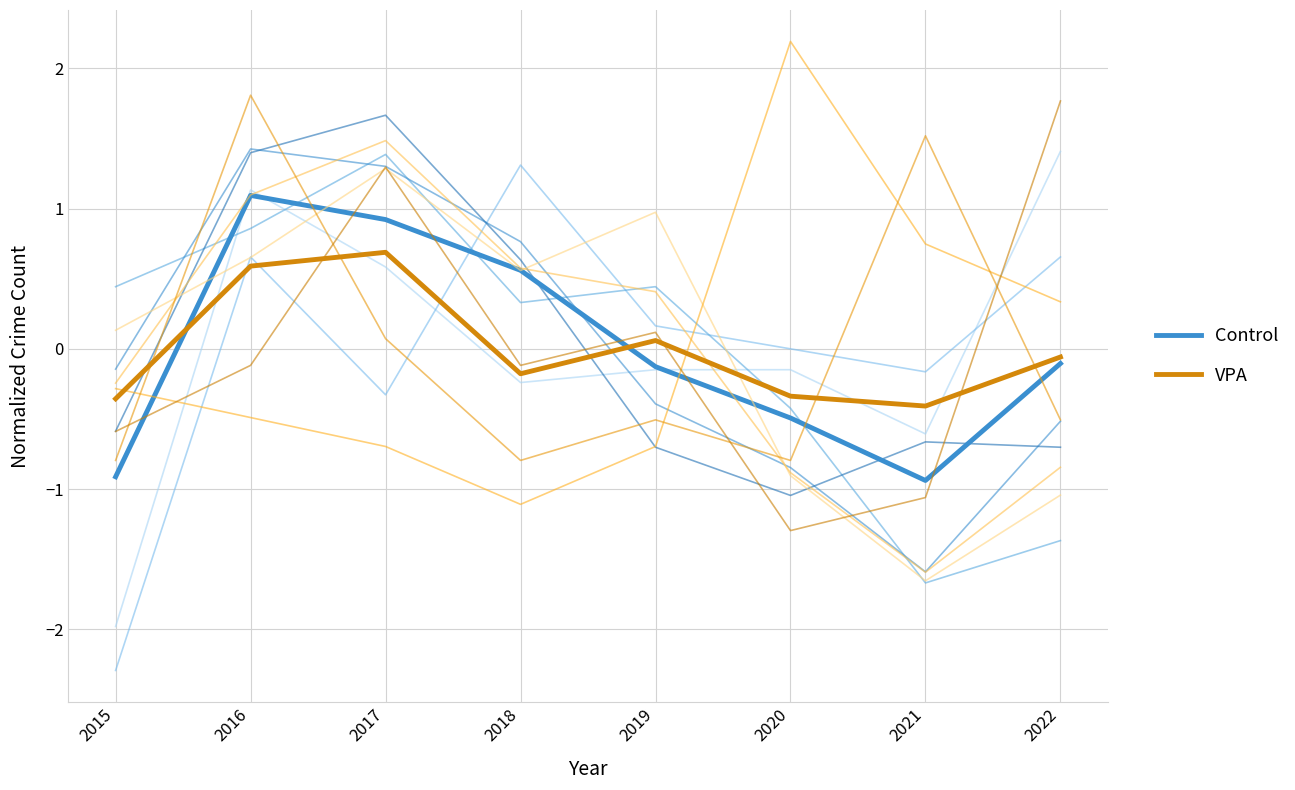

Which label corresponds to the largest value in the chart?

2016